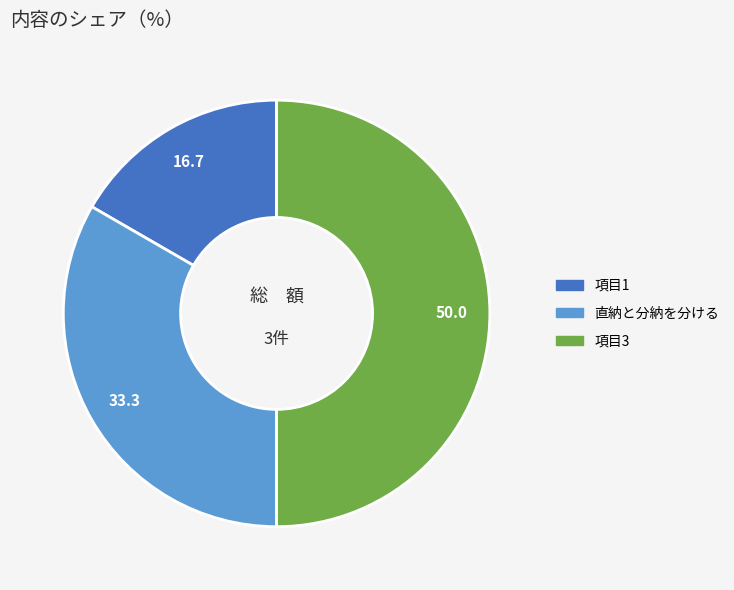

Count the number of slices in the pie.

3